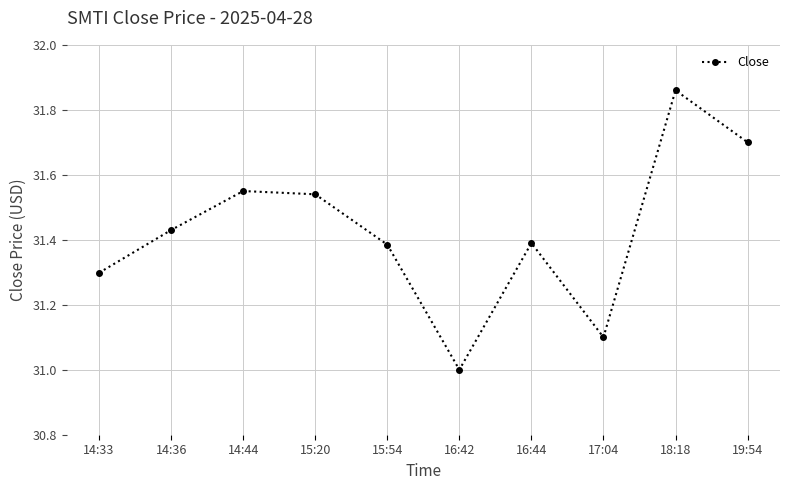

What is the difference between the second highest and minimum values?

0.7